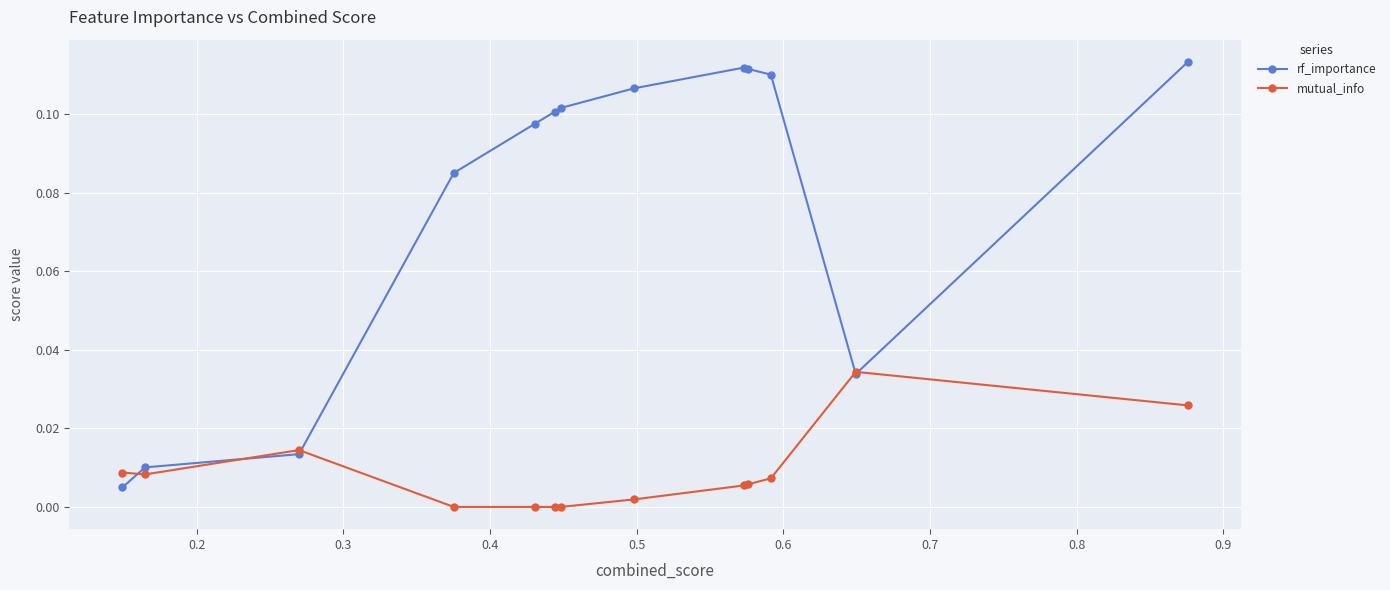

Which series has the largest total across all categories?

rf_importance